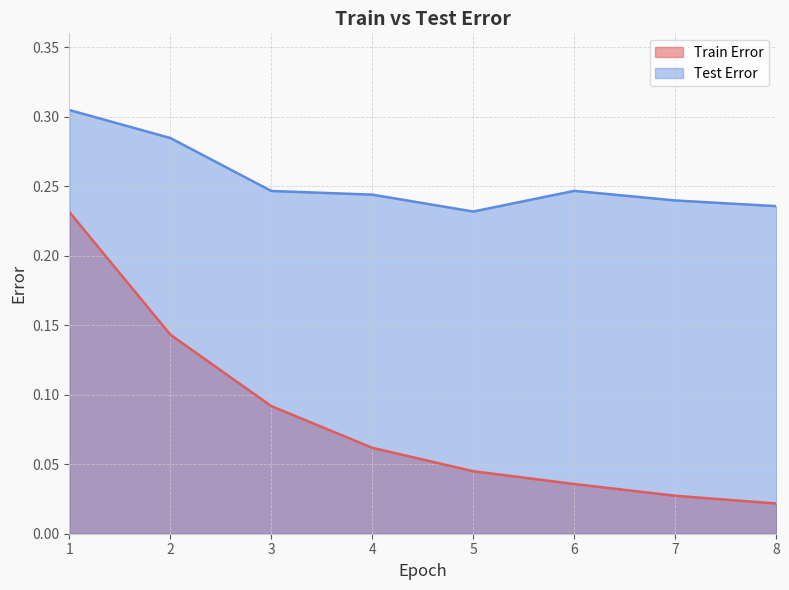

In Test Error, how many points are lower than both neighbors (excluding endpoints)?

1